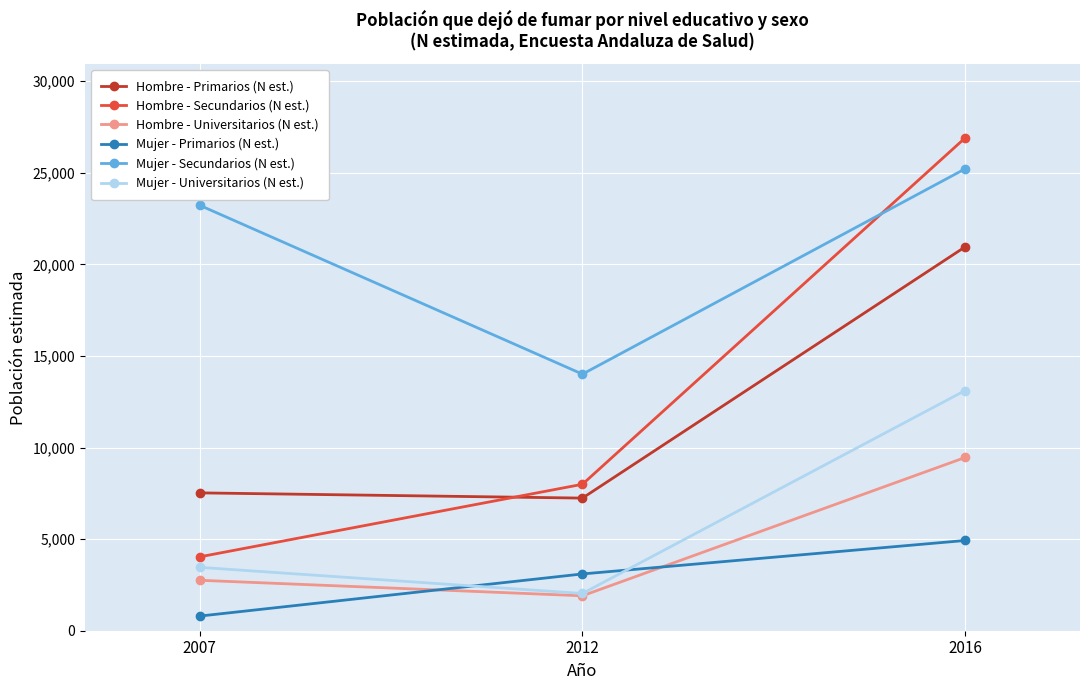

True or false: Hombre - Secundarios (N est.) has a value of 7996 at 2012.

True